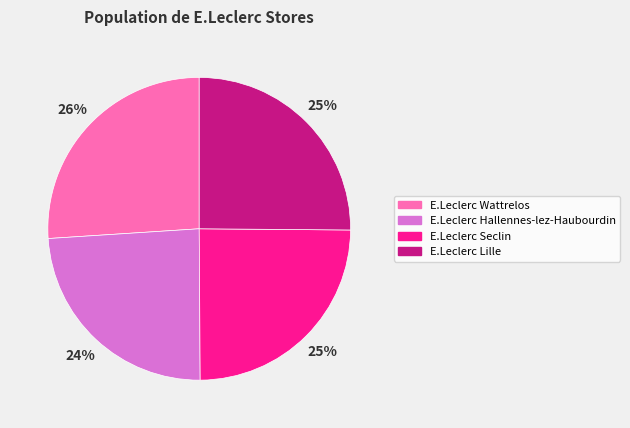

Approximately how many times larger is the value at E.Leclerc Wattrelos compared to E.Leclerc Lille?

1.0